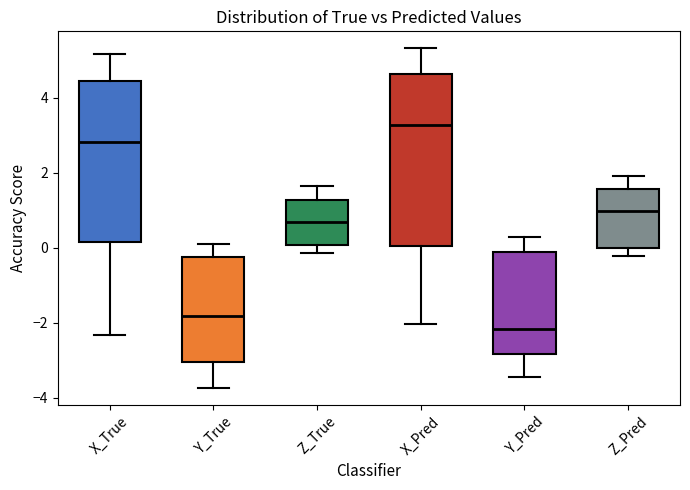

Which box has the lowest median line?

Y_Pred